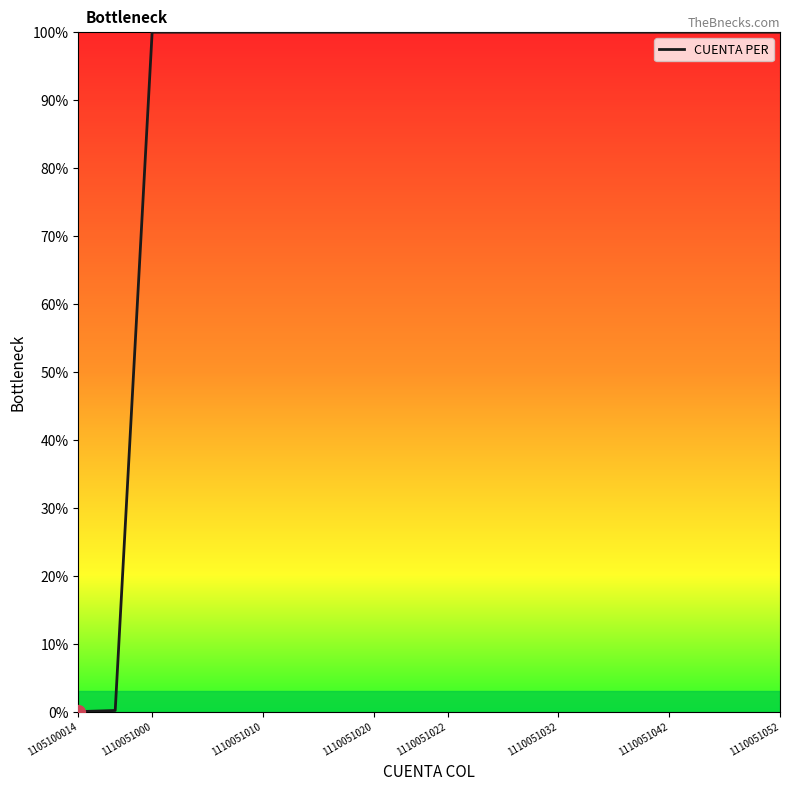

What is the greatest value displayed?

100.0